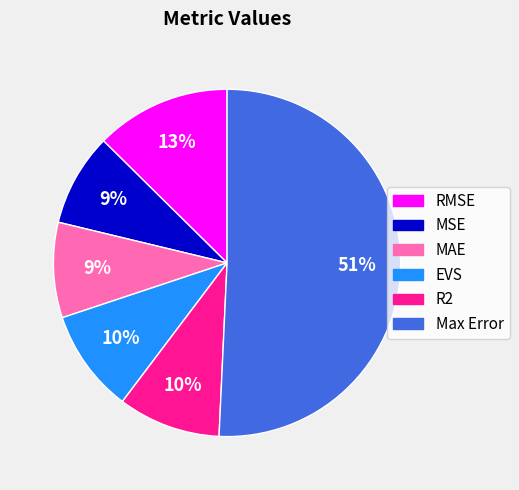

To the nearest percent, what is the average slice percentage?

17%